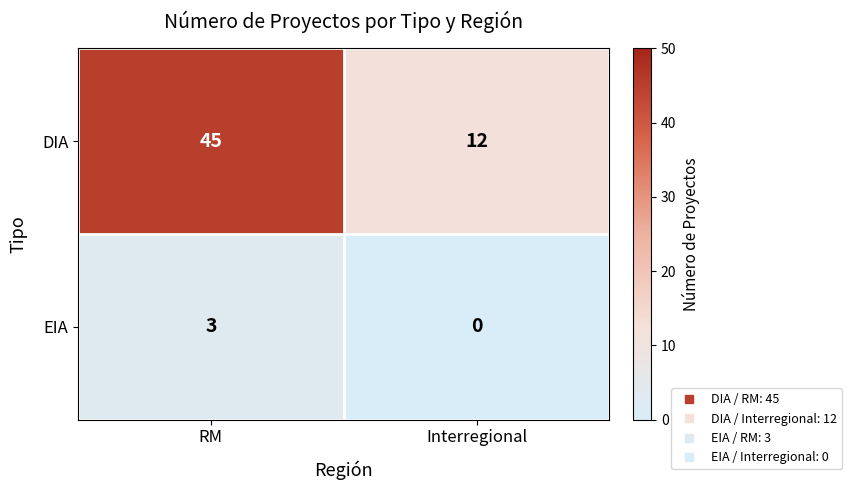

At which label does EIA reach its peak?

RM